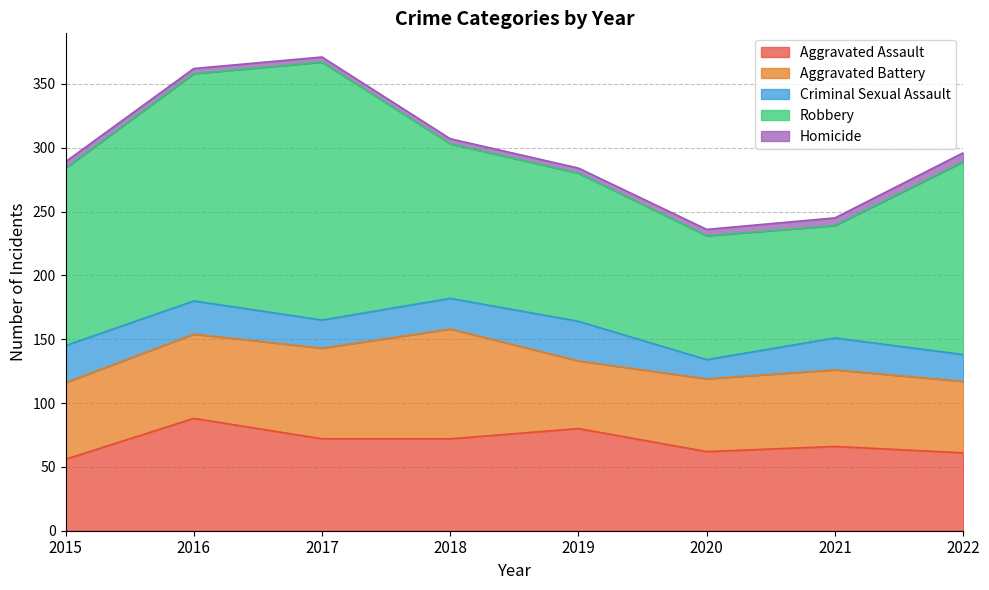

True or false: Homicide and Aggravated Battery cross at least once.

False